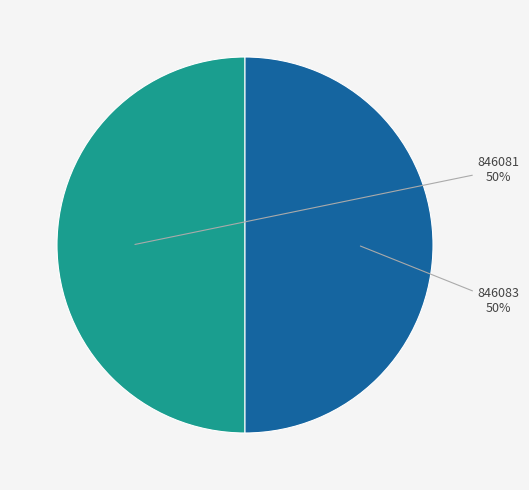

To the nearest percent, what is the average slice percentage?

50%